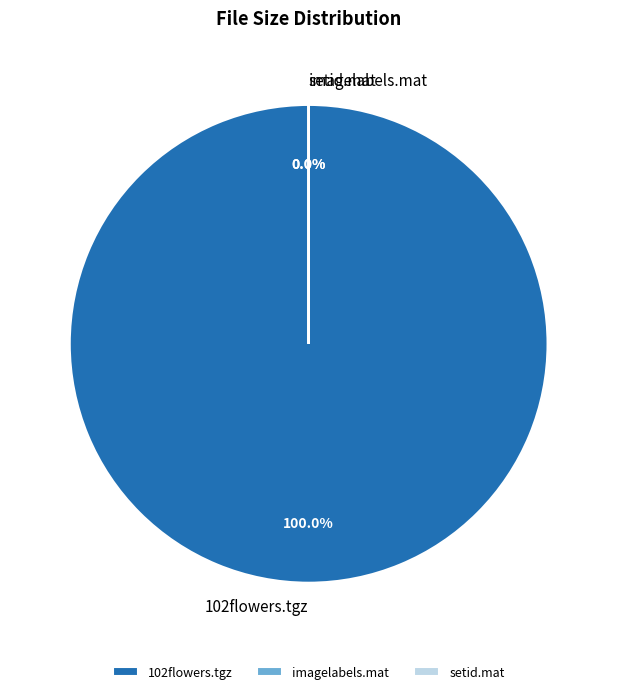

To the nearest percent, what is the average slice percentage?

33%